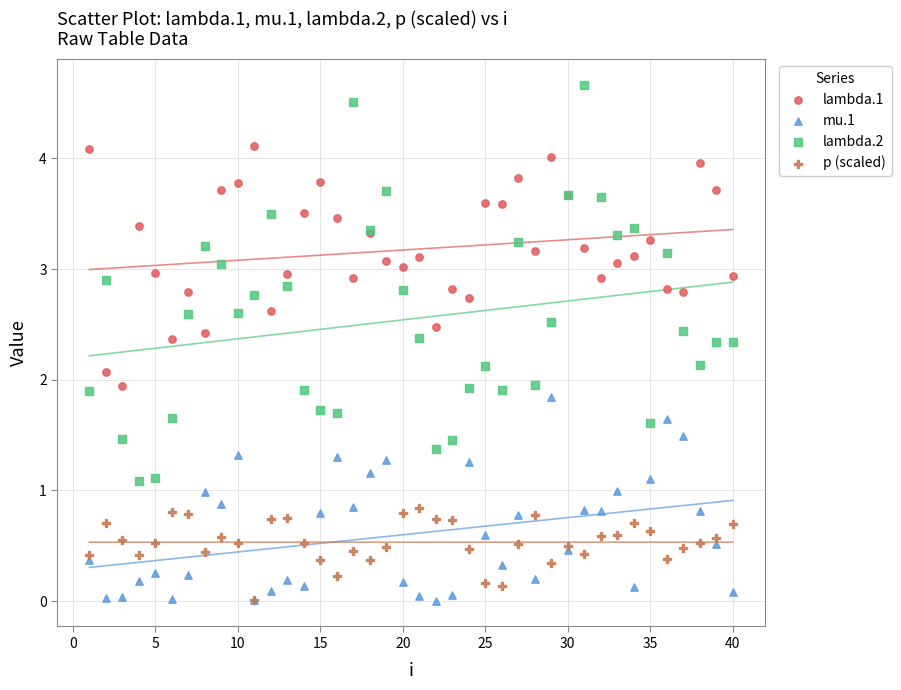

Which series has the largest Y range (max minus min)?

lambda.2